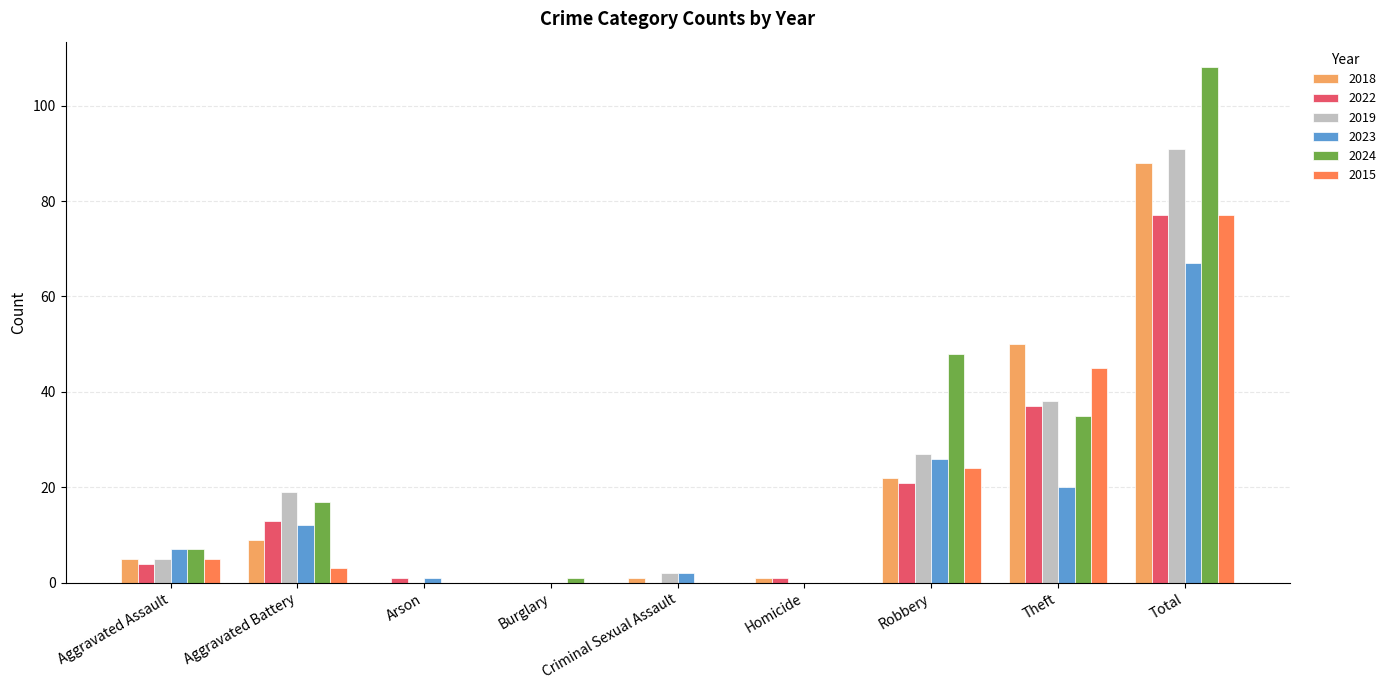

What is the sum of all 2019 values?

182